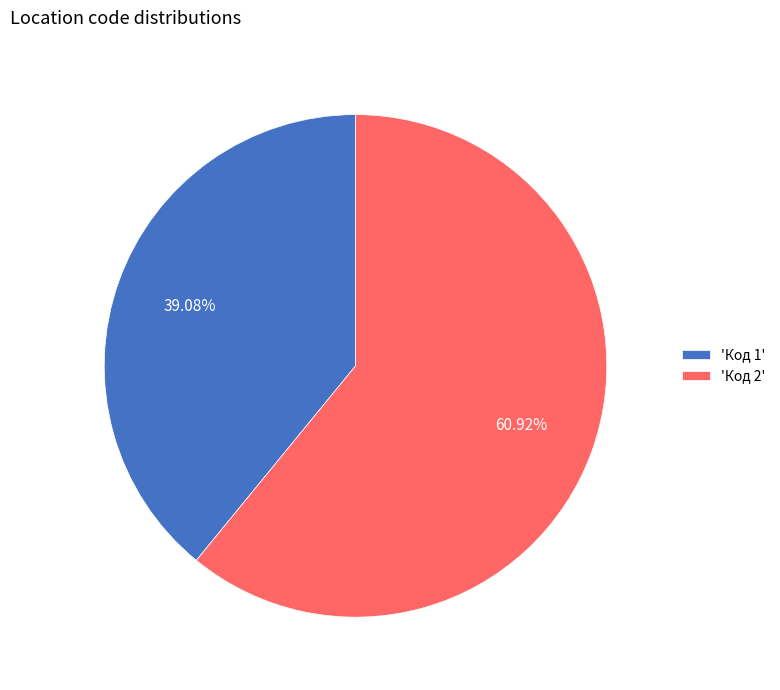

Count the number of slices in the pie.

2